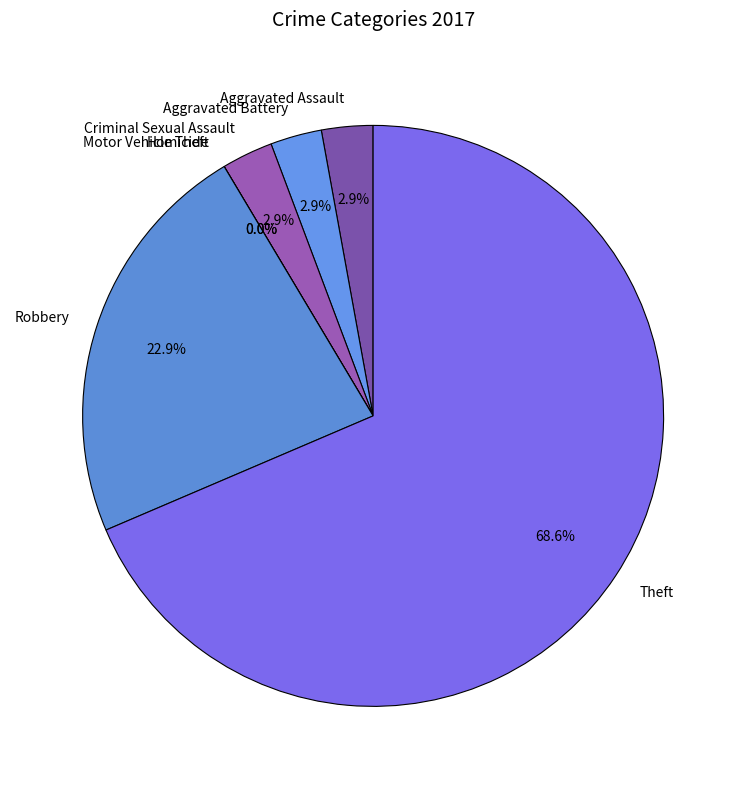

Is there any slice that represents more than half of the pie?

Yes